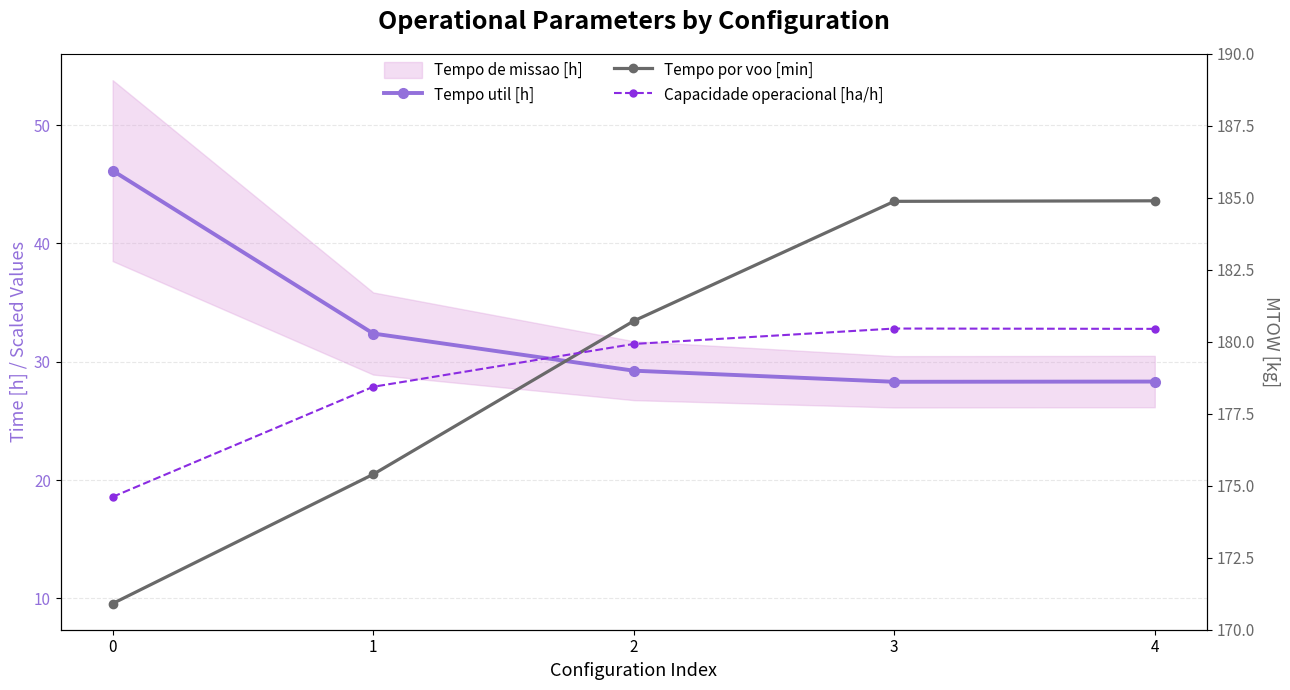

Which series has the widest spread of values?

Tempo por voo [min]